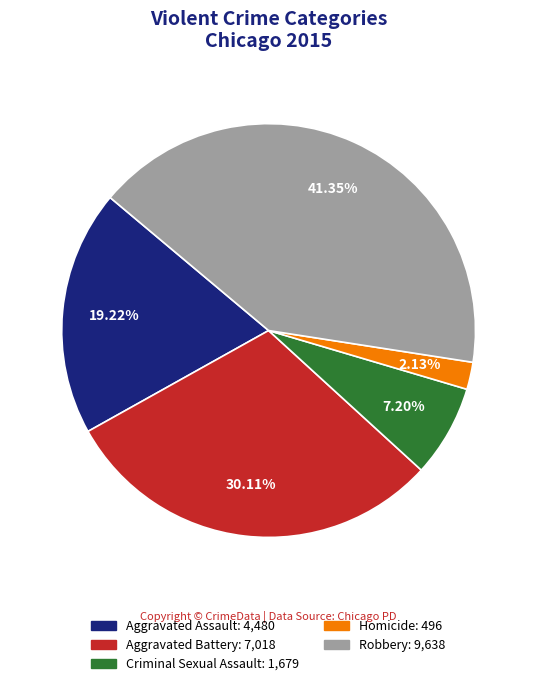

Does Criminal Sexual Assault account for over 50% of the chart?

No